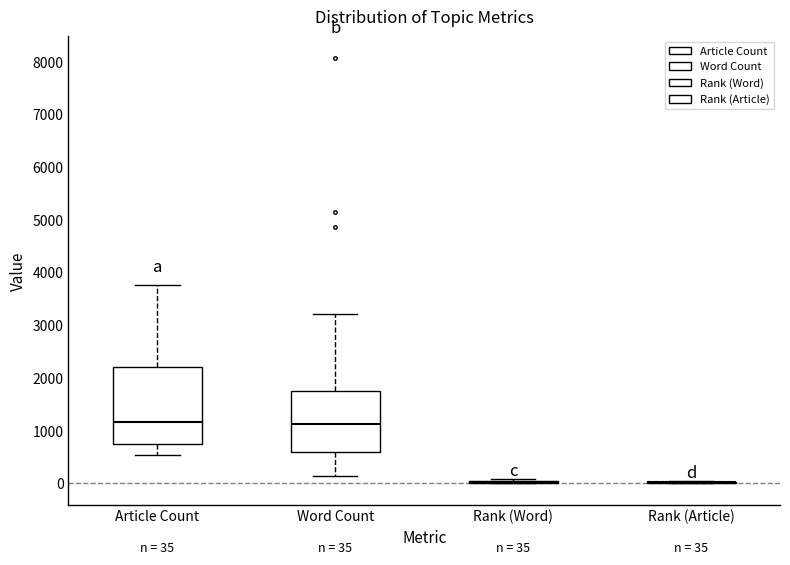

Which box is the tallest, from its lower edge to its upper edge?

Article Count